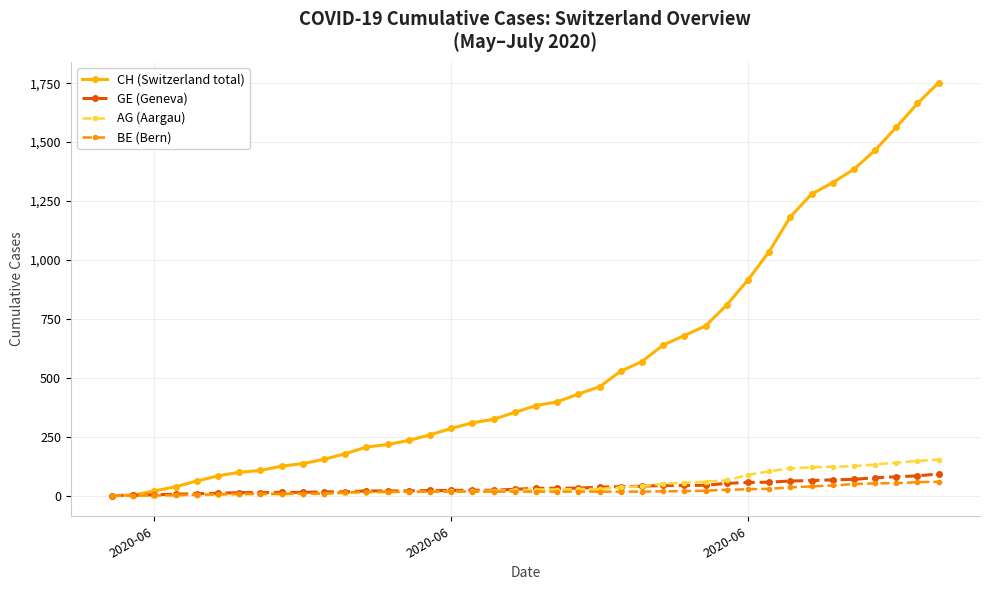

What is the greatest value displayed?

1752